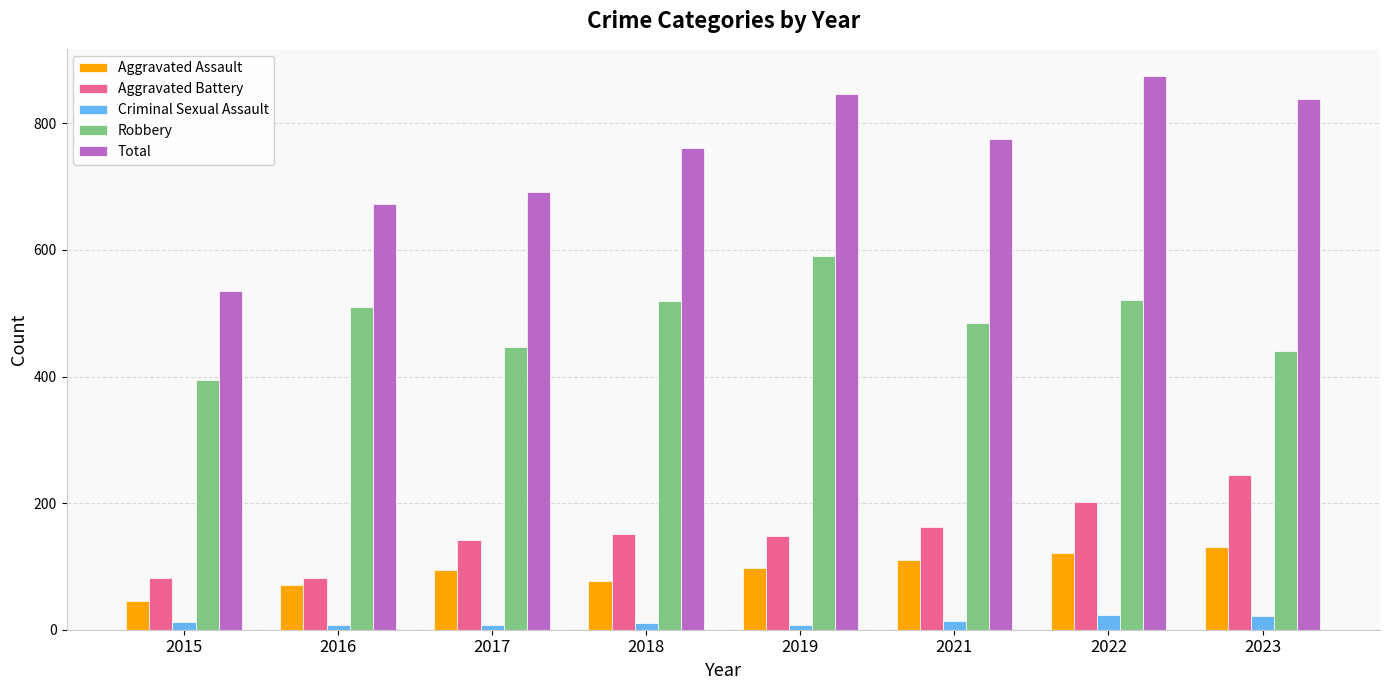

Count the number of data series in this chart.

5